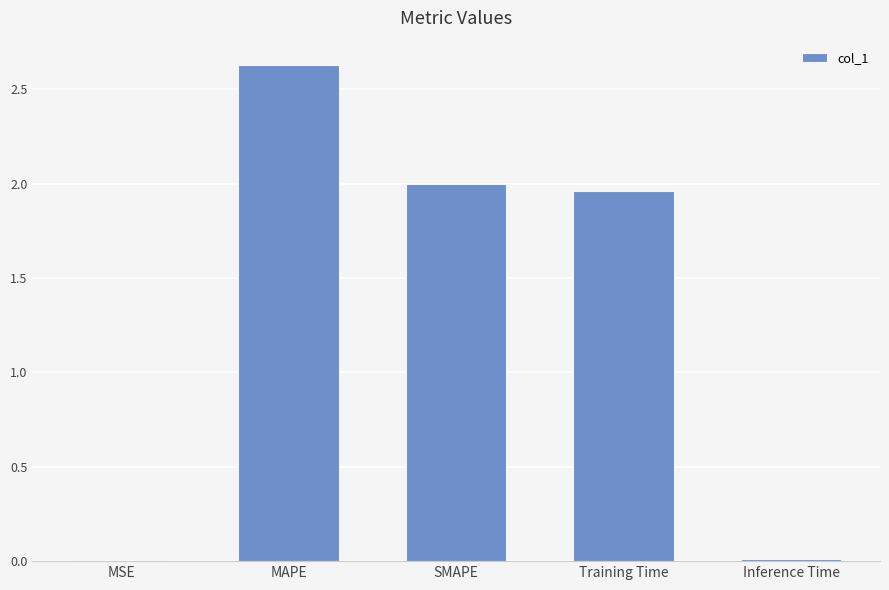

What is the sum of all values?

6.6